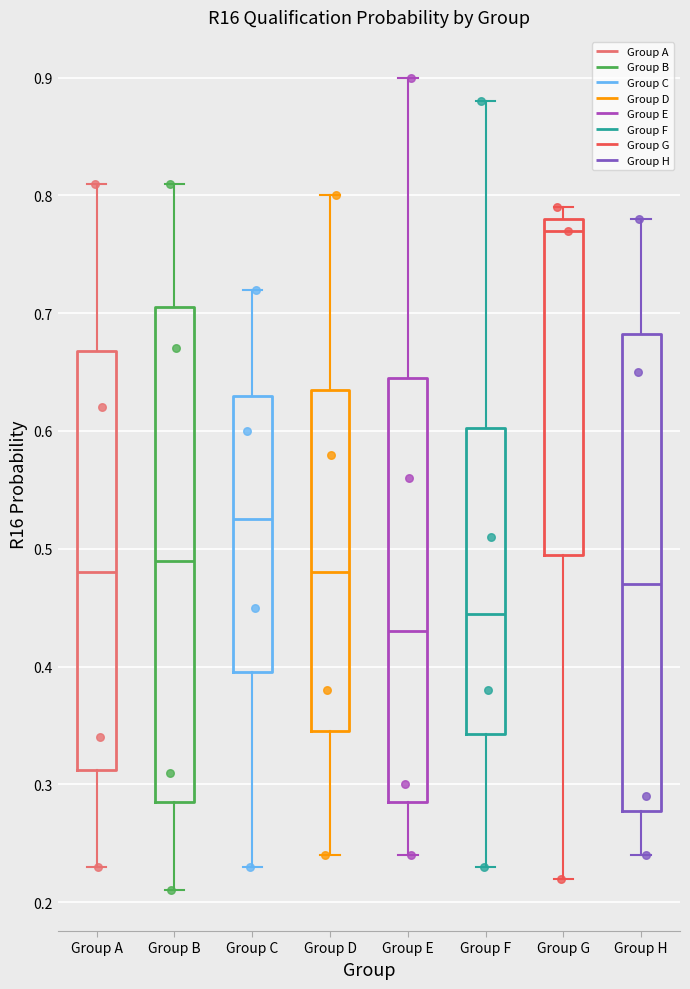

Reading left to right, transcribe this box plot: for each box, give where its median line is, the range the box spans, and where its two whiskers end, as read against the y-axis. The values are not printed on the chart, so give them approximately, as read against the axis.

Group A: median 0.48, box 0.31 to 0.67, whiskers 0.23 to 0.81
Group B: median 0.49, box 0.29 to 0.71, whiskers 0.21 to 0.81
Group C: median 0.53, box 0.40 to 0.63, whiskers 0.23 to 0.72
Group D: median 0.48, box 0.35 to 0.64, whiskers 0.24 to 0.80
Group E: median 0.43, box 0.29 to 0.65, whiskers 0.24 to 0.90
Group F: median 0.45, box 0.34 to 0.60, whiskers 0.23 to 0.88
Group G: median 0.77, box 0.50 to 0.78, whiskers 0.22 to 0.79
Group H: median 0.47, box 0.28 to 0.68, whiskers 0.24 to 0.78